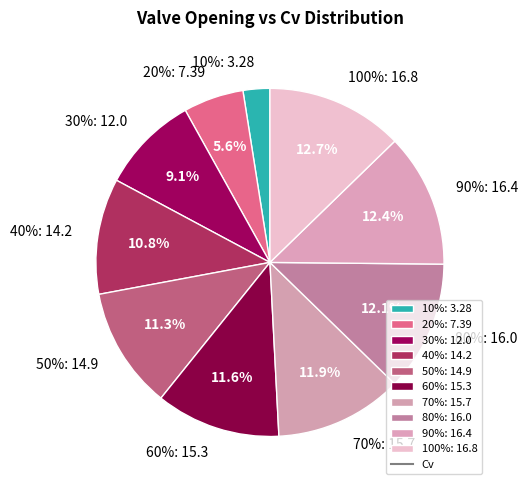

How many slices are in this pie chart?

10